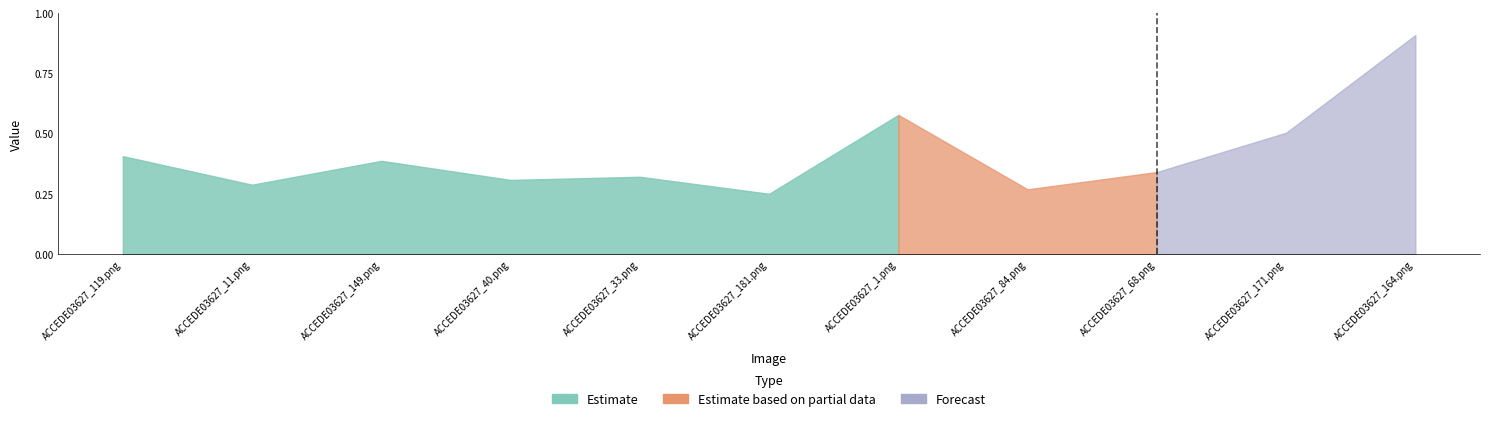

At which category does the chart reach its minimum across all series?

ACCEDE03627_181.png